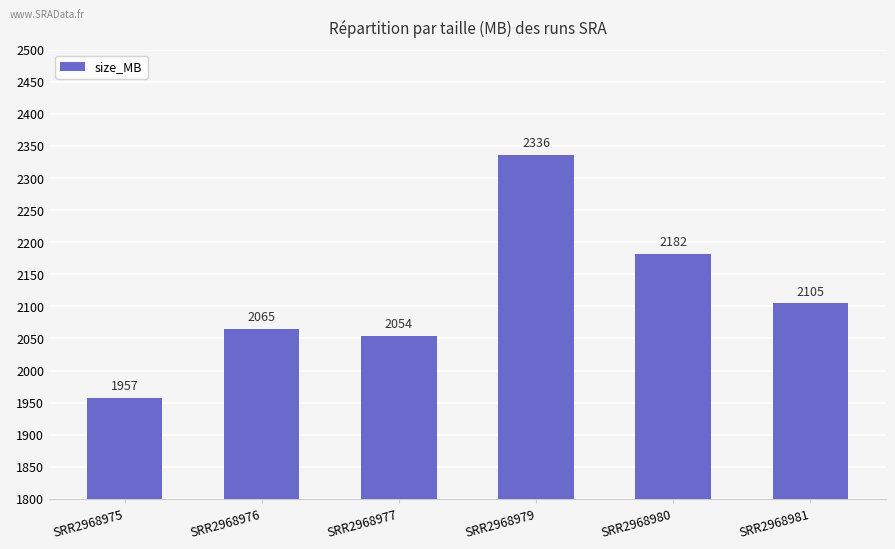

Reading left to right, extract all data points from this chart.

1957	2065	2054	2336	2182	2105